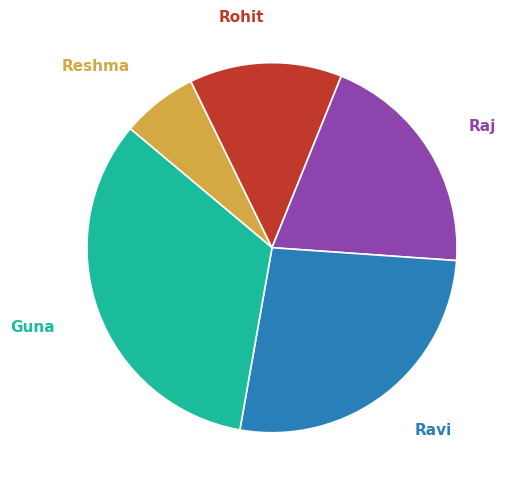

Rank the categories by value from lowest to highest.

Reshma, Rohit, Raj, Ravi, Guna